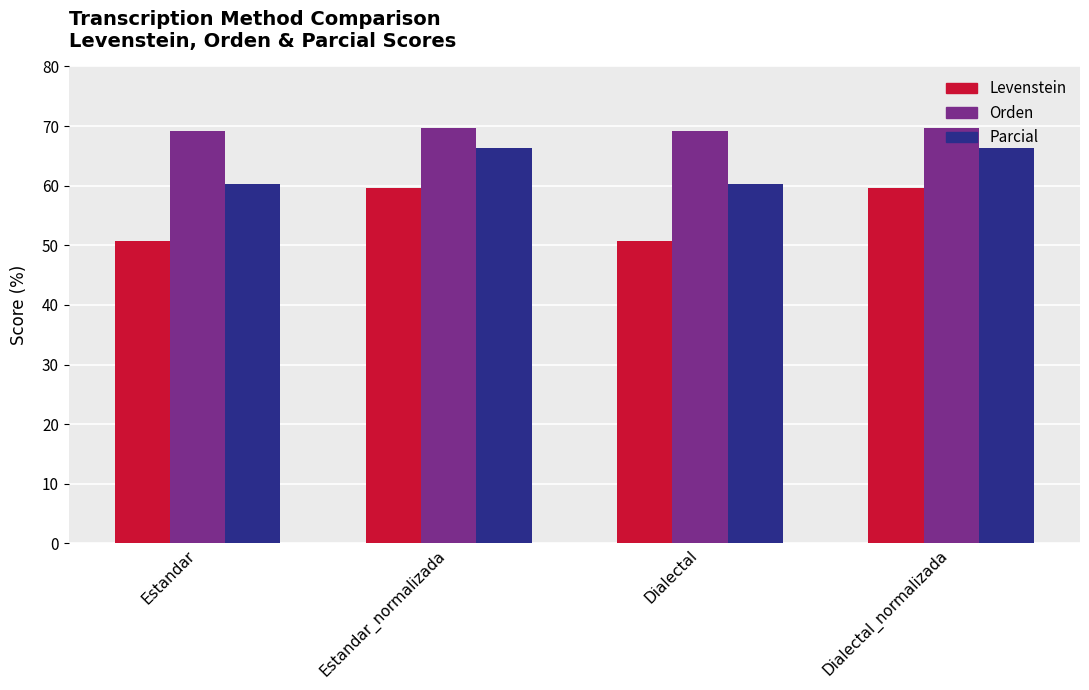

What is the minimum value for Levenstein?

50.8